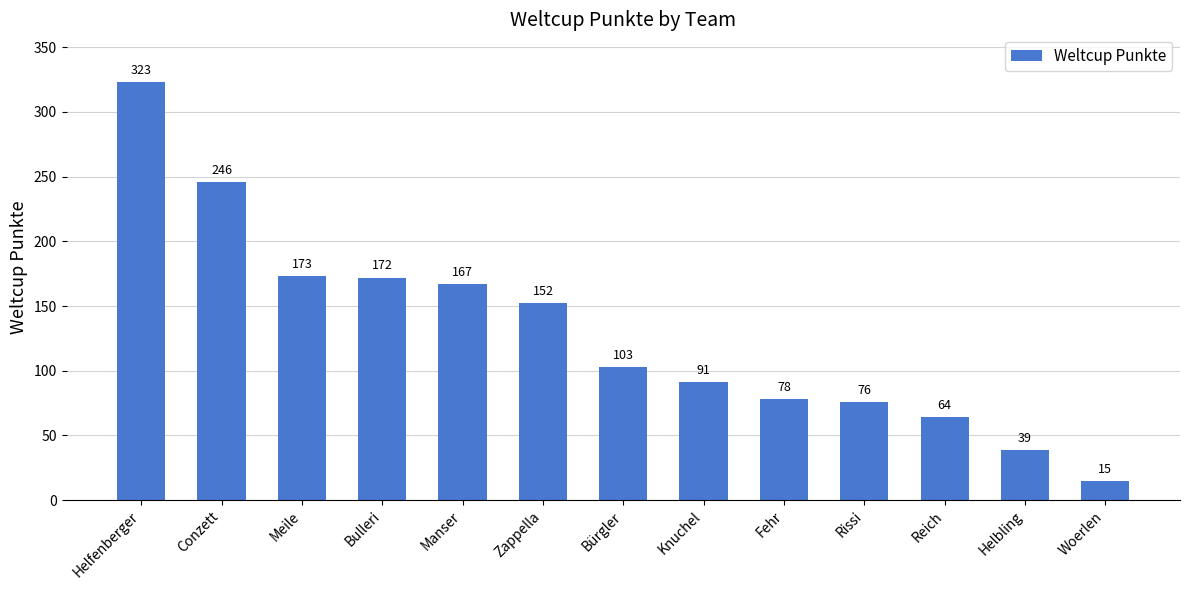

Which has a higher value, Manser or Knuchel?

Manser